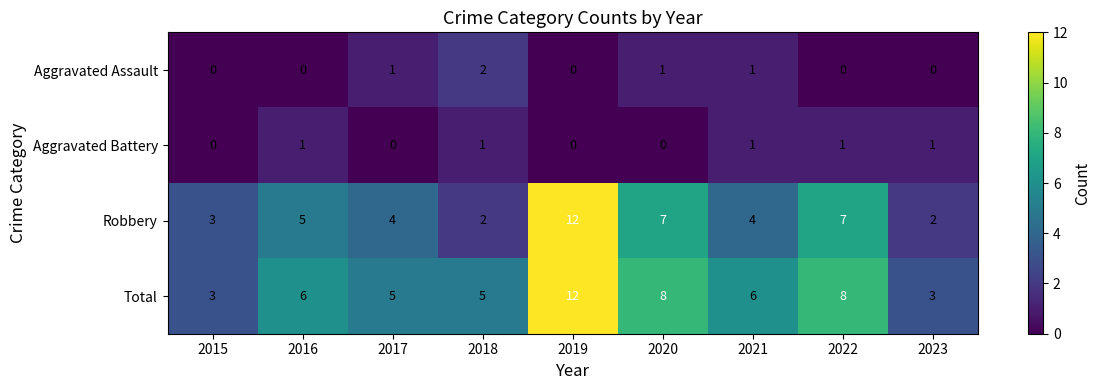

Between 2015 and 2021, which series saw the biggest shift?

Total